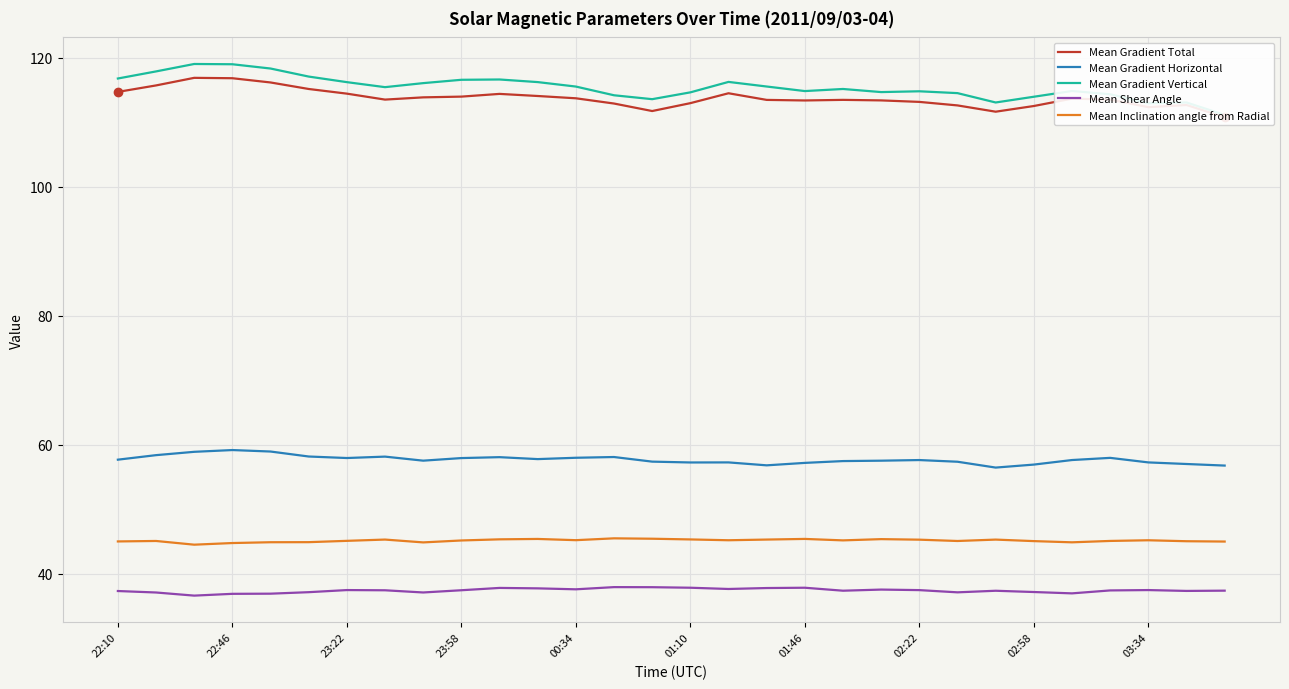

What position from the left is 16?

17